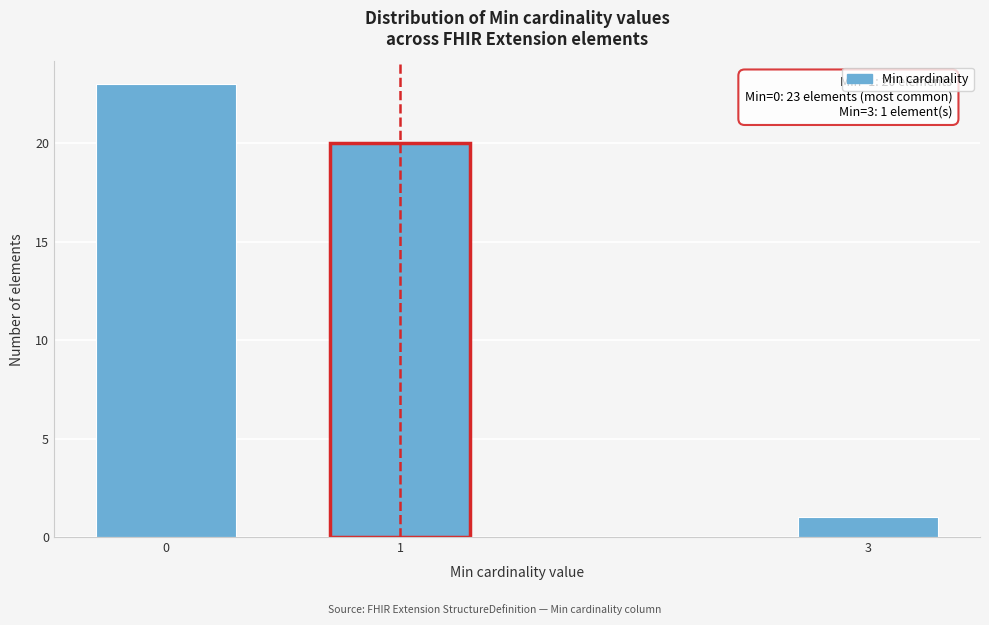

Reading right to left, extract all data points from this chart.

1	20	23